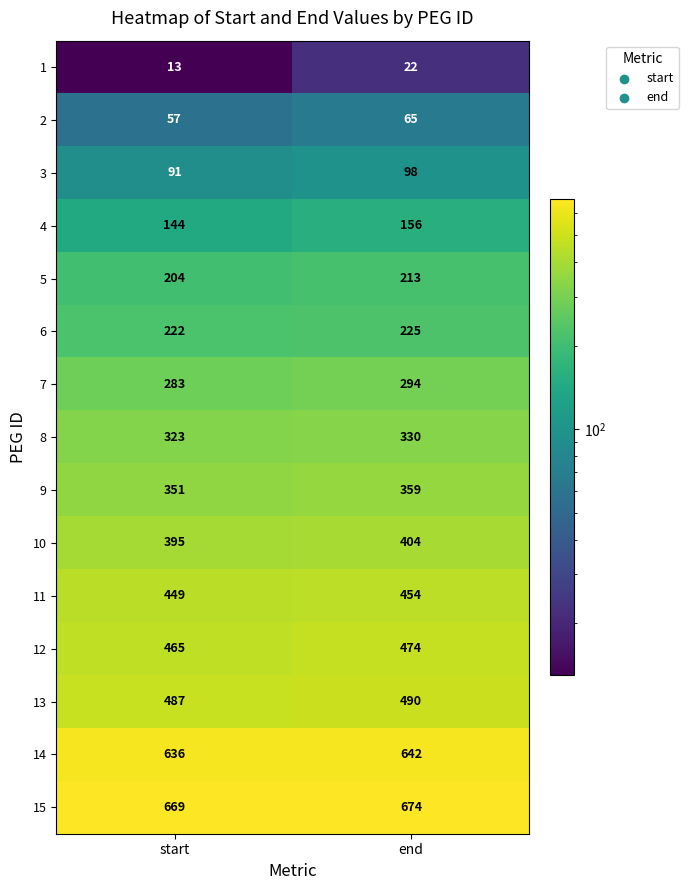

Which series has the widest spread of values?

4